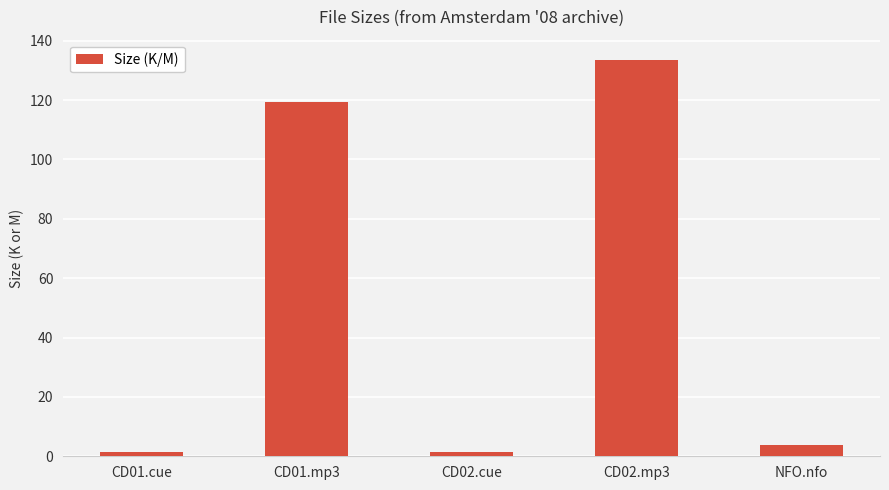

What is the minimum value shown in the chart?

1.4